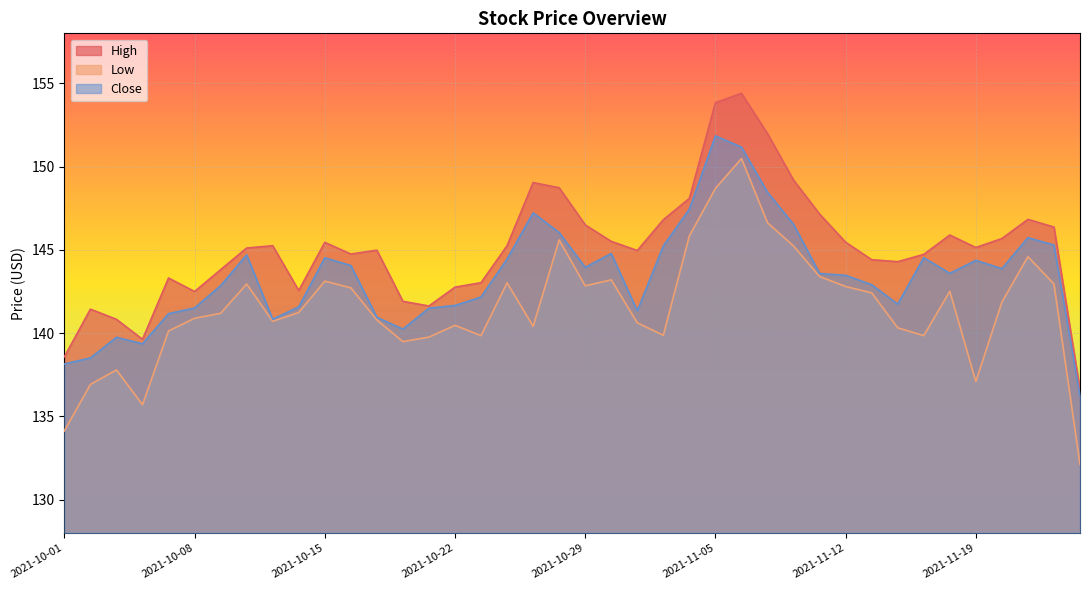

List the series in order of their peak value, lowest first.

Low, Close, High